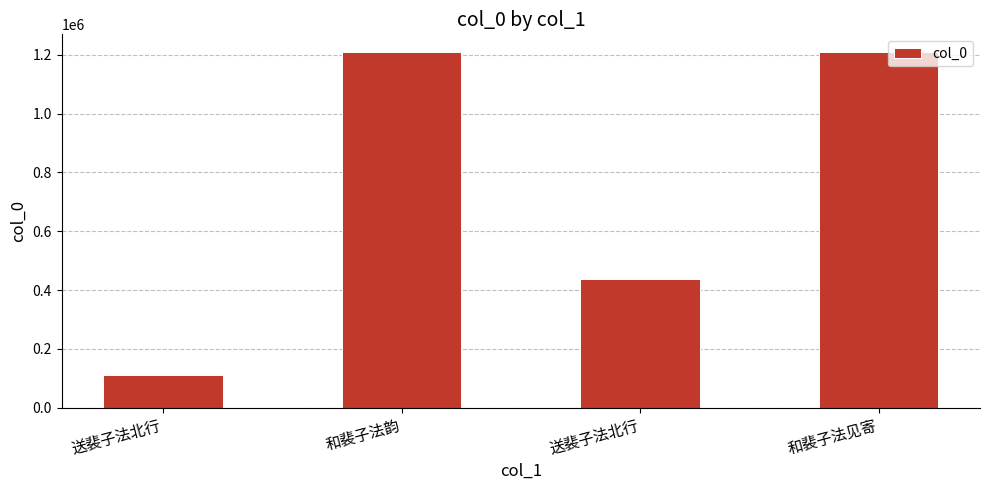

What is the label of the 3rd bar from the right?

和裴子法韵